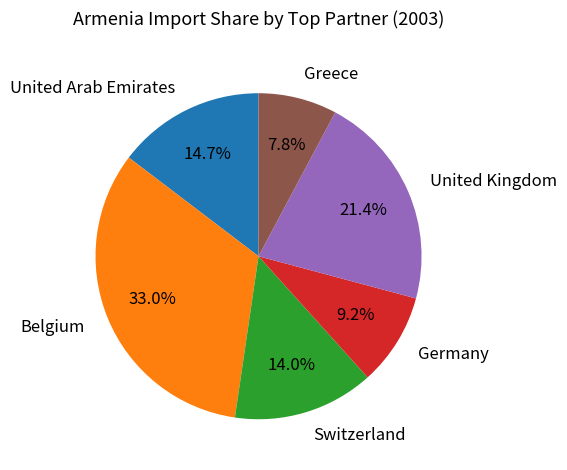

To the nearest percent, what is the difference between the largest and smallest slice percentages?

25%